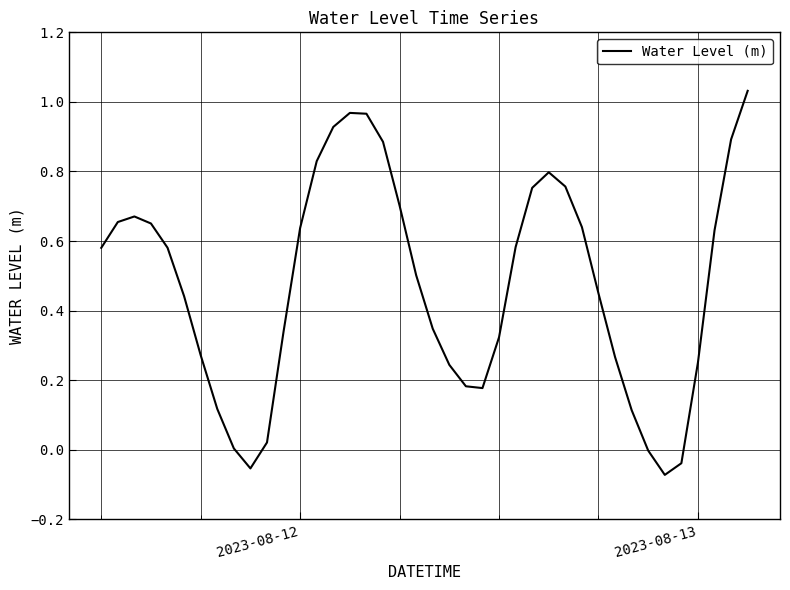

What is the difference between the maximum and minimum values?

1.1